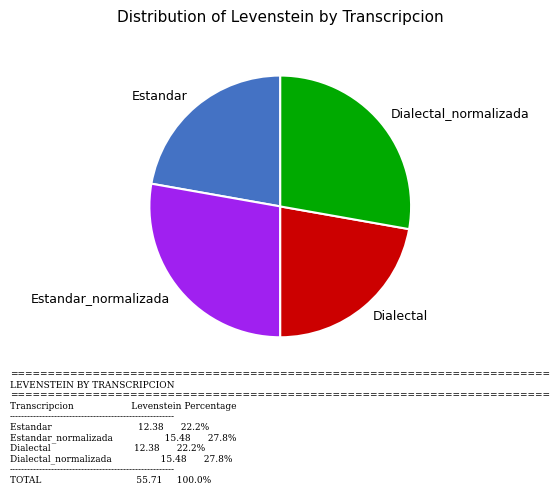

Is the sum of Dialectal and Estandar greater than half?

No